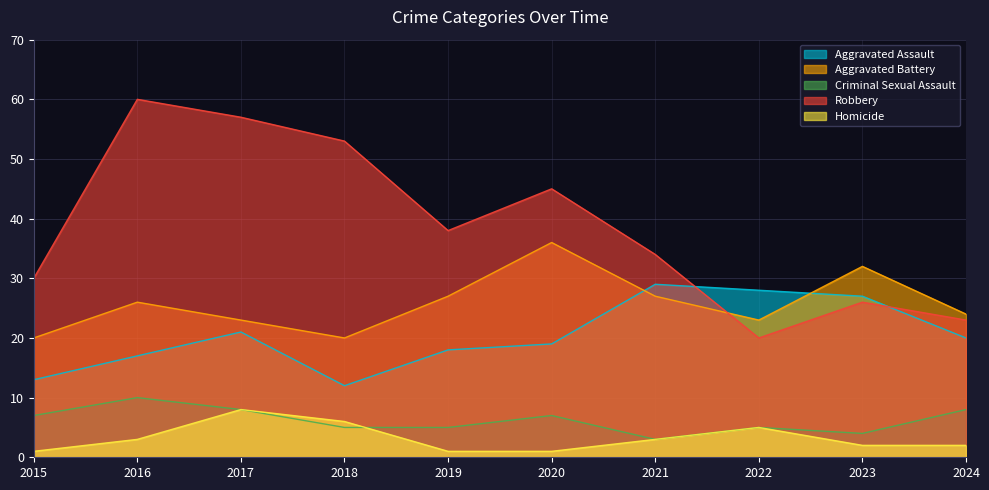

Which series ends up on top after the final intersection of Robbery and Aggravated Battery?

Aggravated Battery